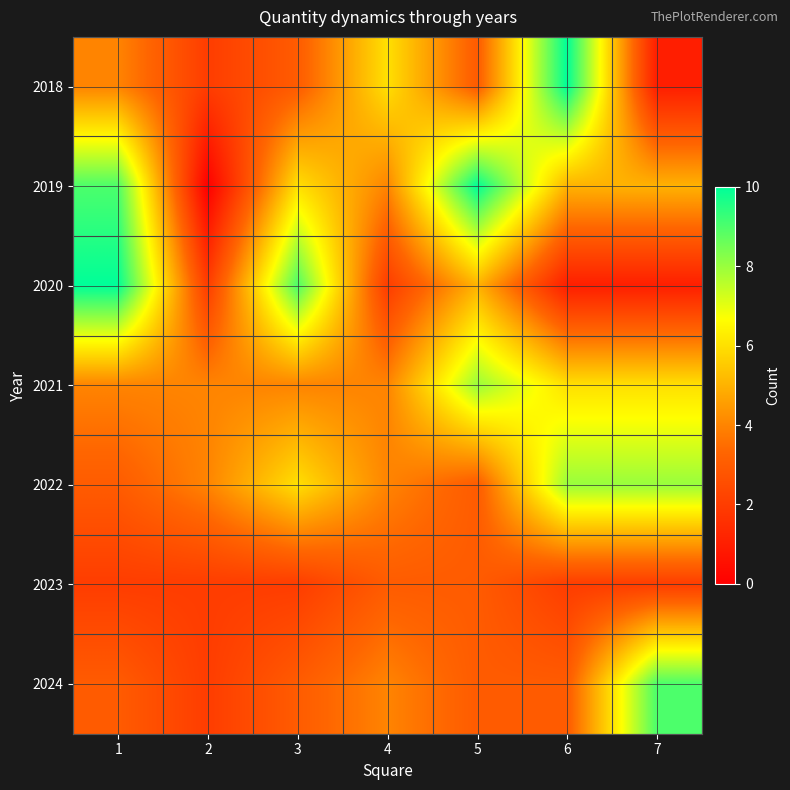

What is the total value across all series at 1?

35